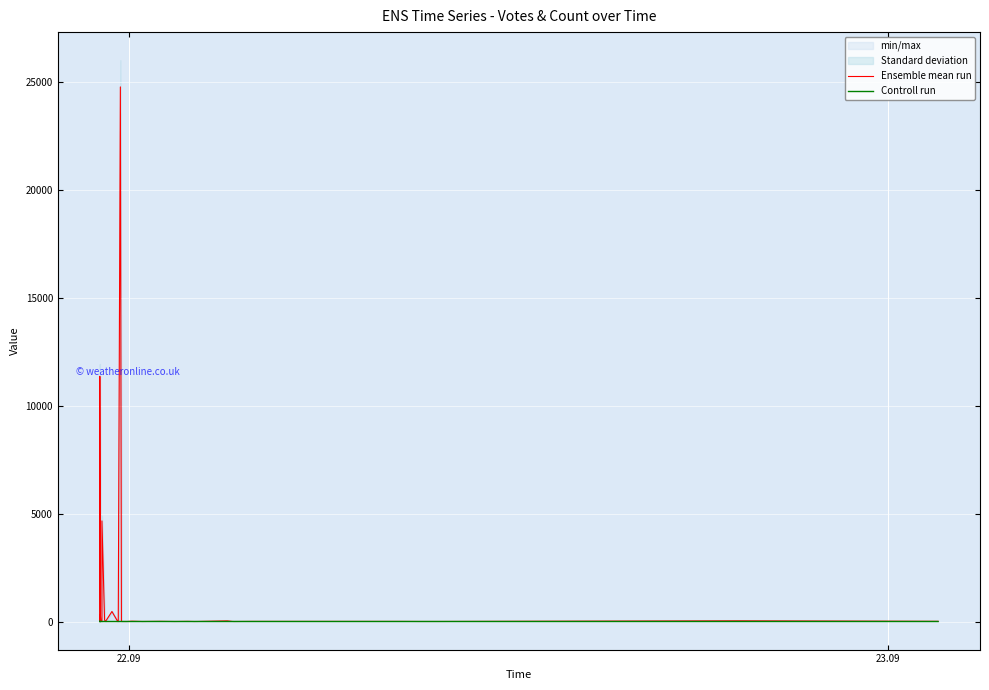

What value does the Controll run series have at 22.09?

1